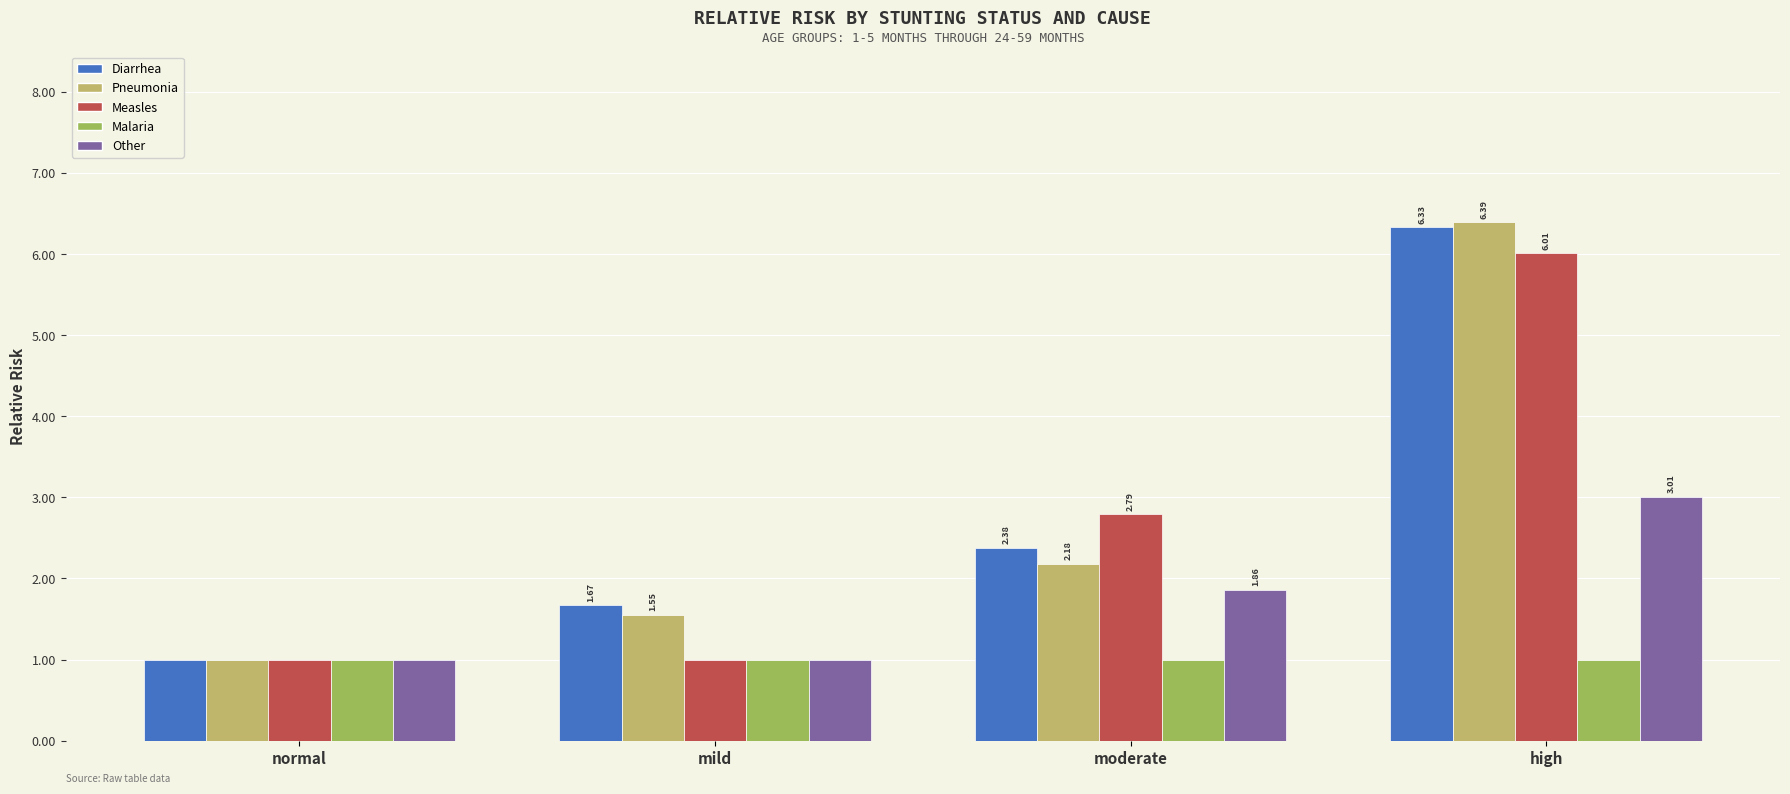

Does the chart contain stacked bars?

No